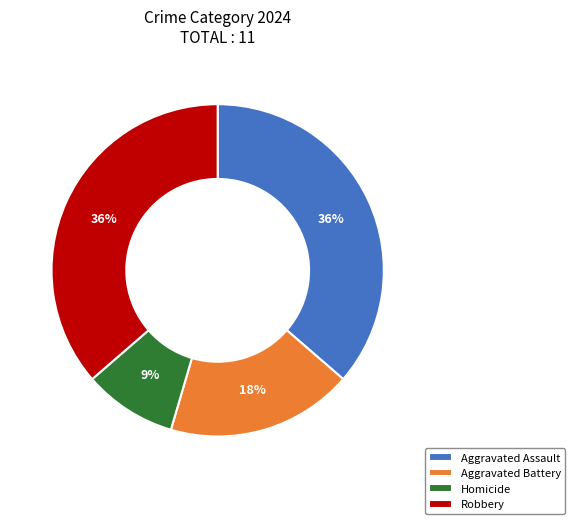

Does Robbery account for over 50% of the chart?

No